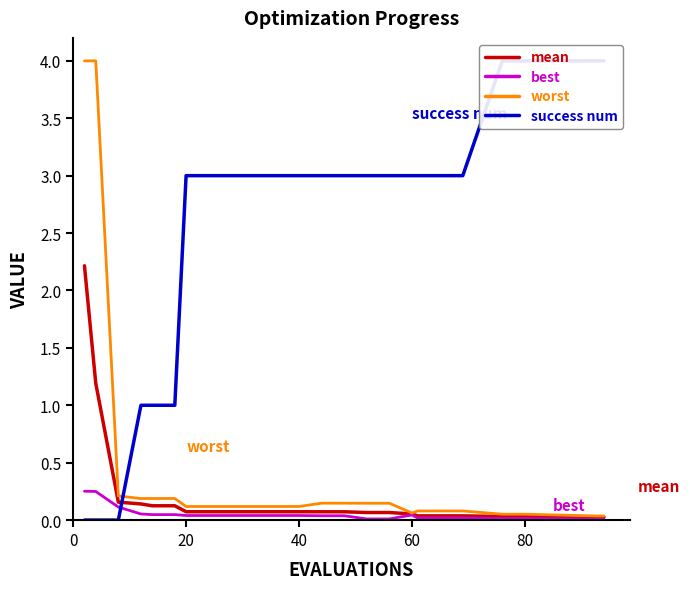

How many positive values does the success num series have?

21